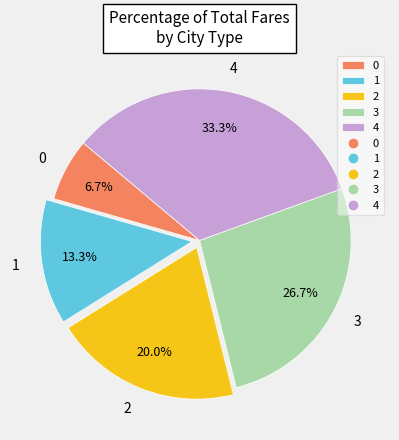

What percentage is the 2 slice, to the nearest percent?

20%